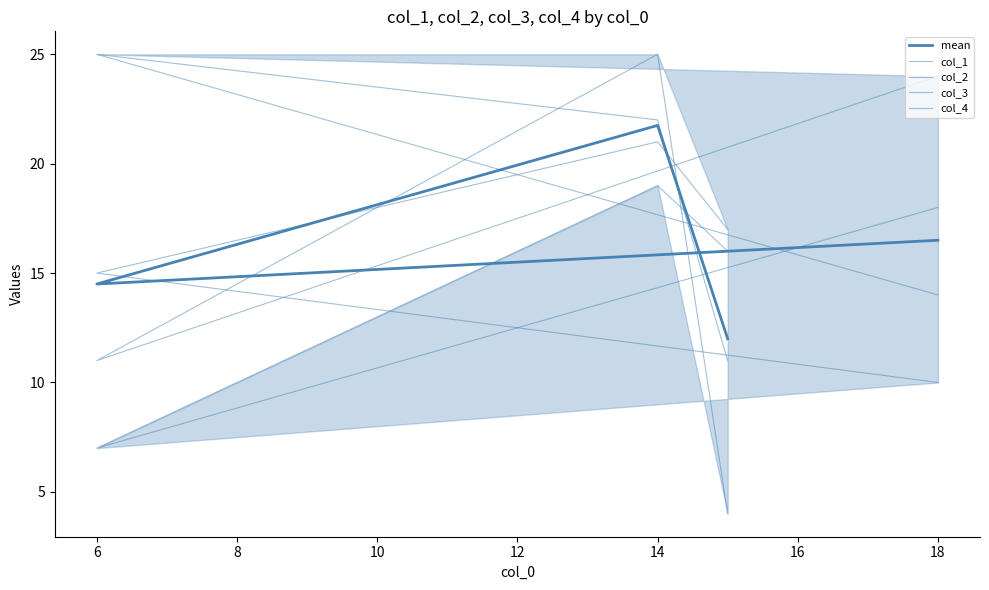

List the series in order of their peak value, lowest first.

col_3, col_1, mean, col_2, col_4